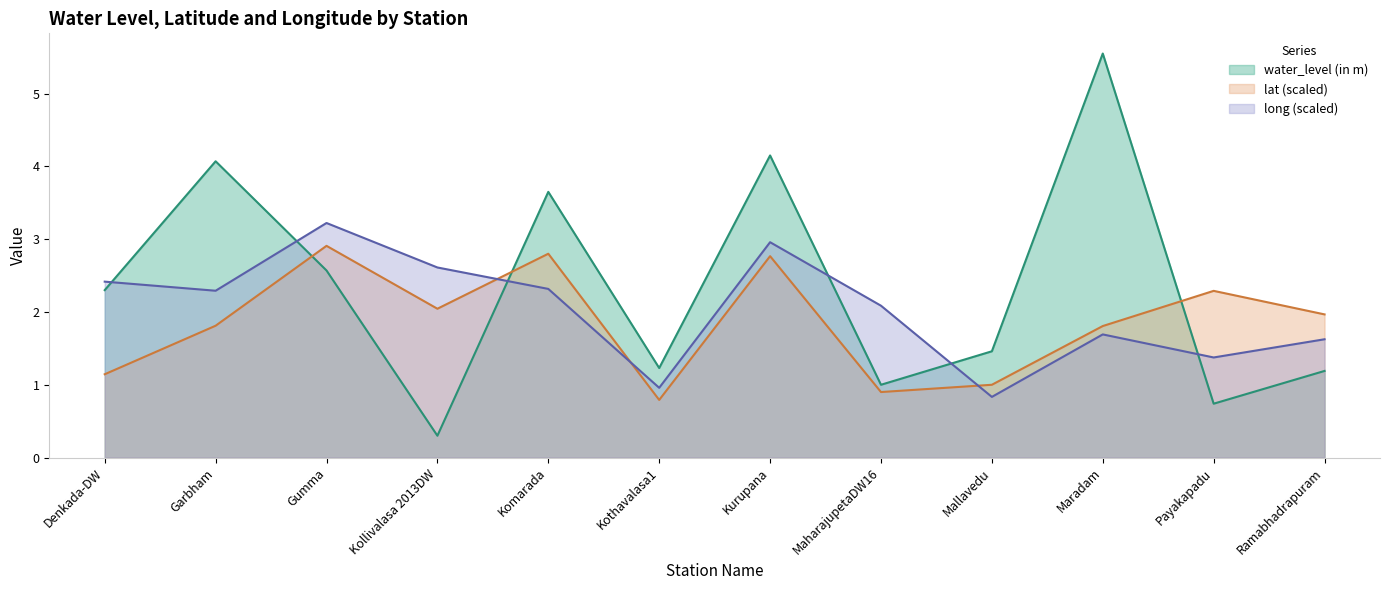

How many interior local valleys does the long series have?

4